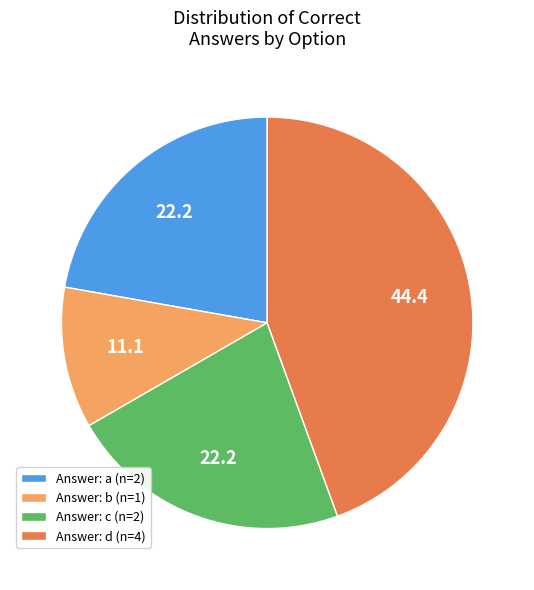

What is the smallest slice in the pie chart?

Answer: b (n=1)